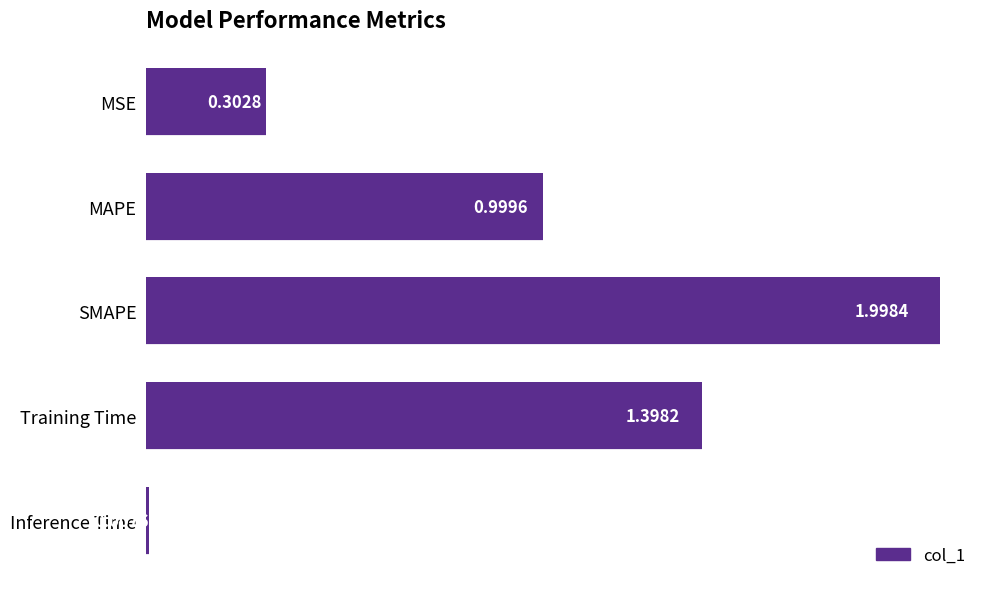

At which label is the value closest to 1?

MAPE